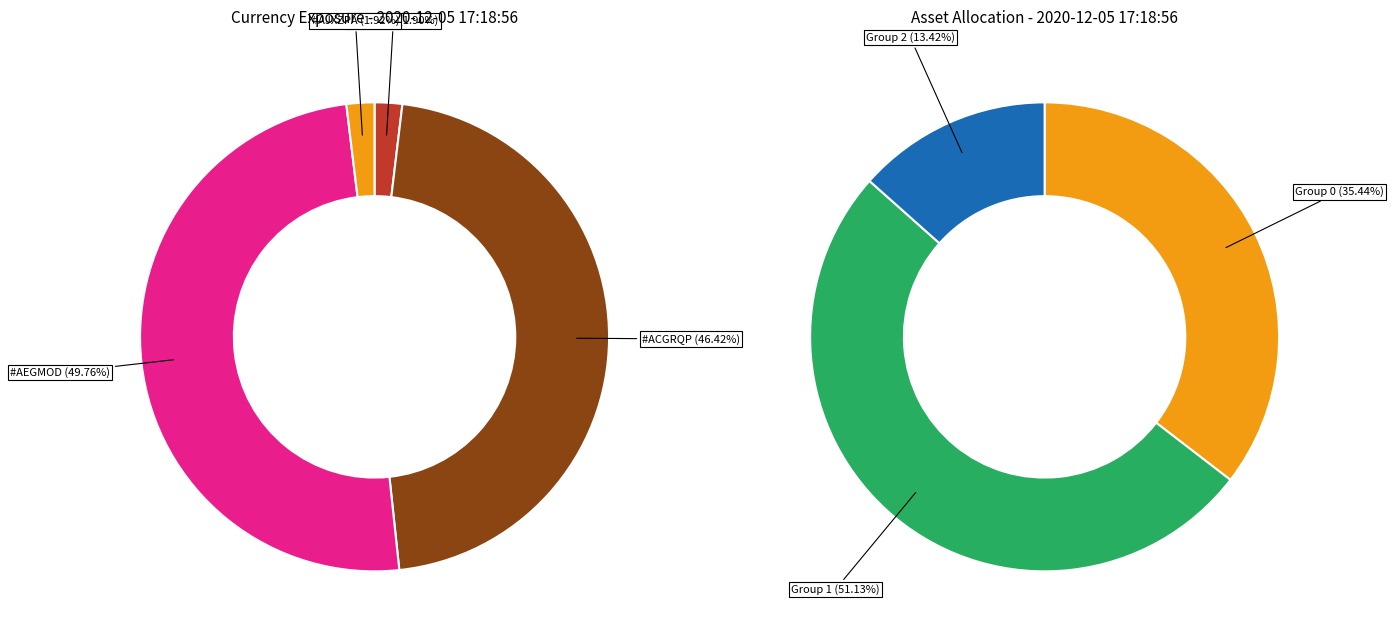

What is the change in value from 2 to 4?

-2.0